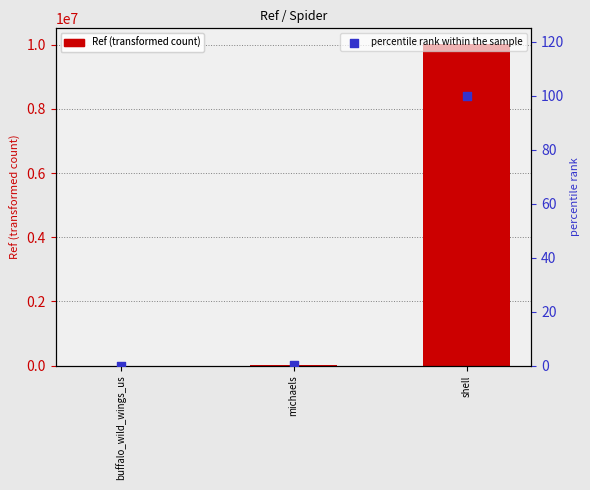

Is the value of percentile rank within the sample at shell greater than the value of Ref at shell?

No